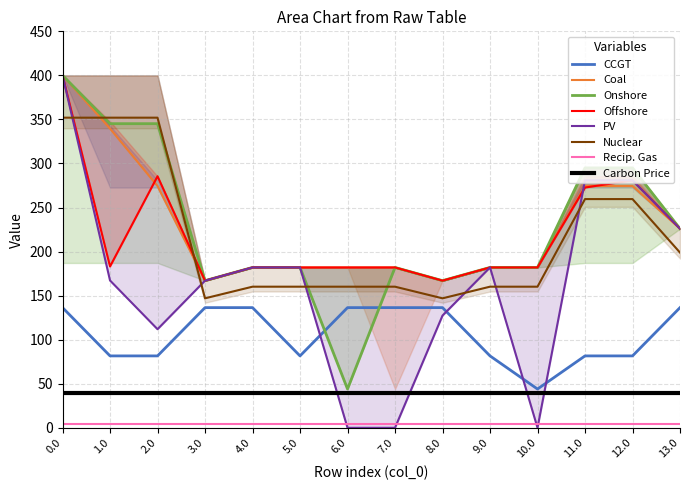

What is the label of the 10th point from the right?

4.0